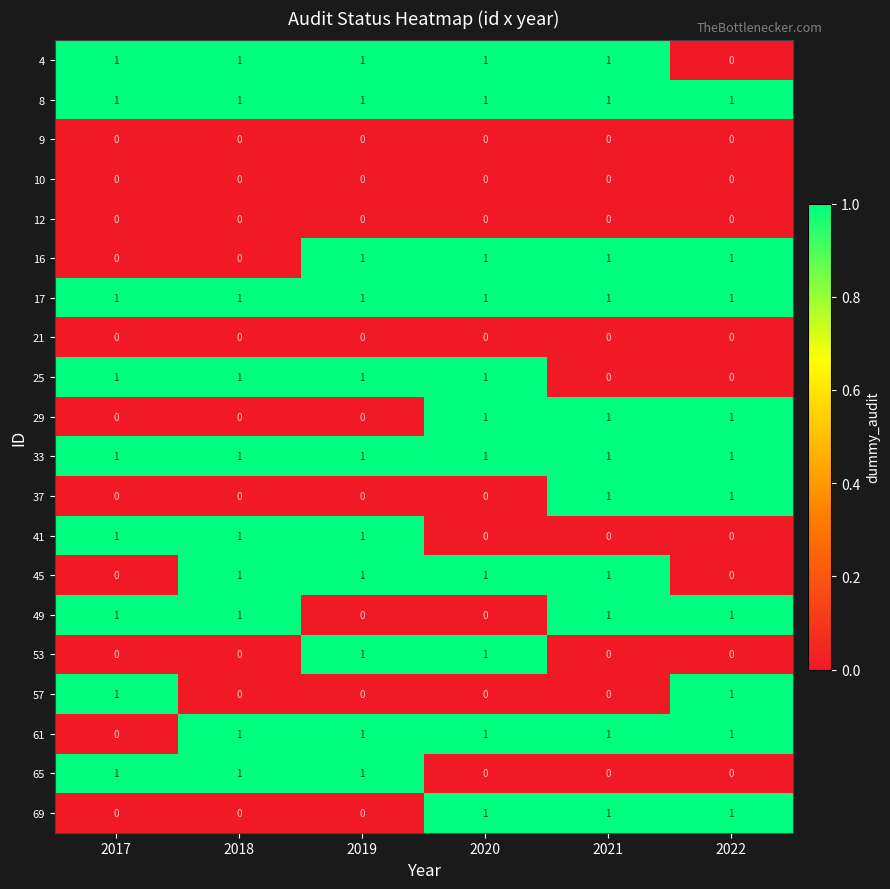

How many 4 values are between 1 and 2?

5